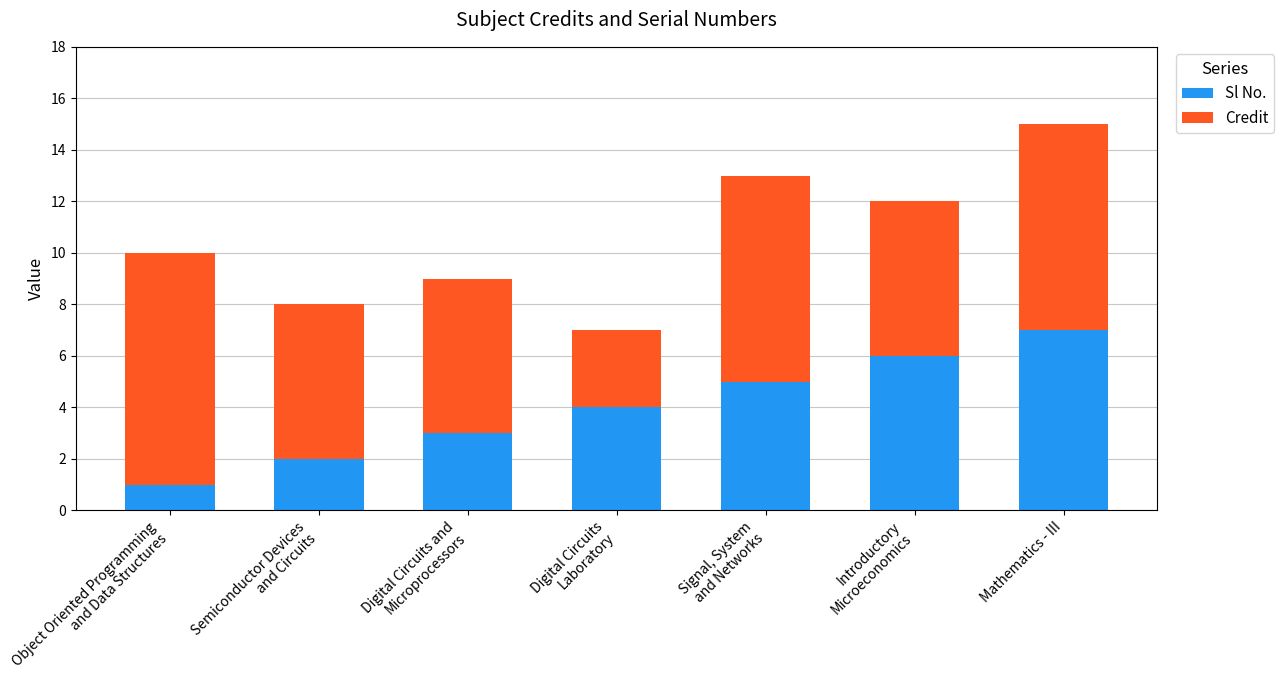

At which category is the sum across all series the highest?

Mathematics - III